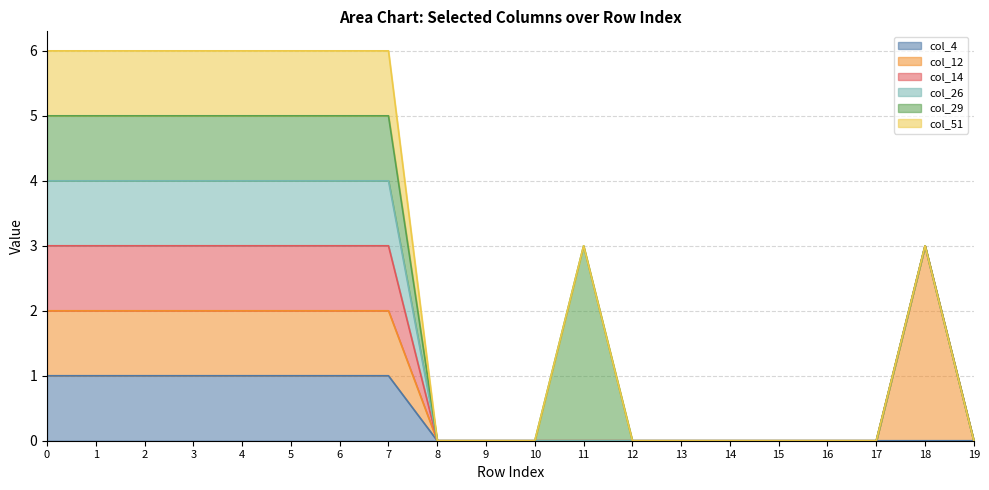

Which category has the highest value in the col_12 series?

18